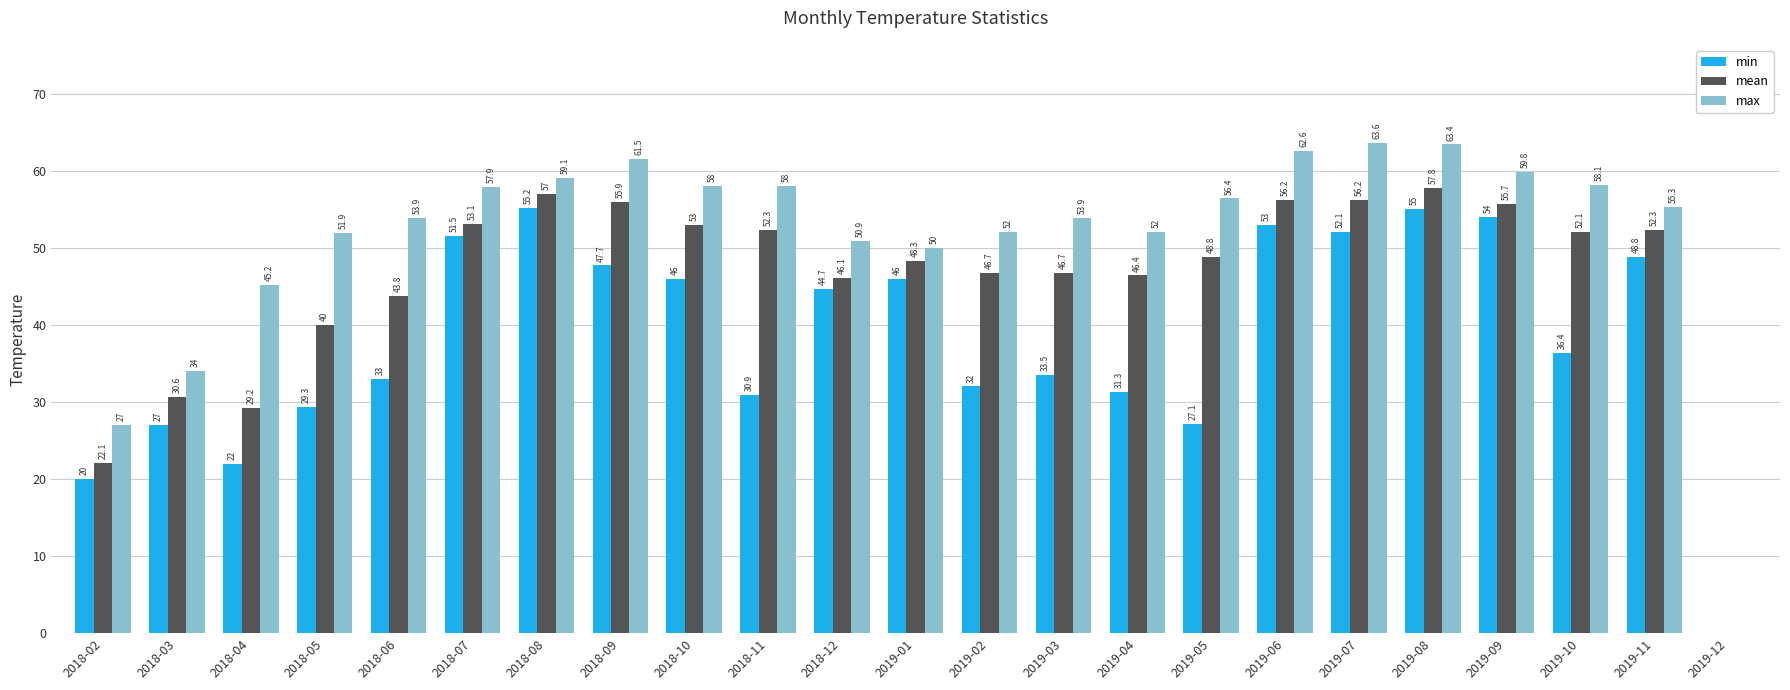

Read the max value at 2019-01.

50.0